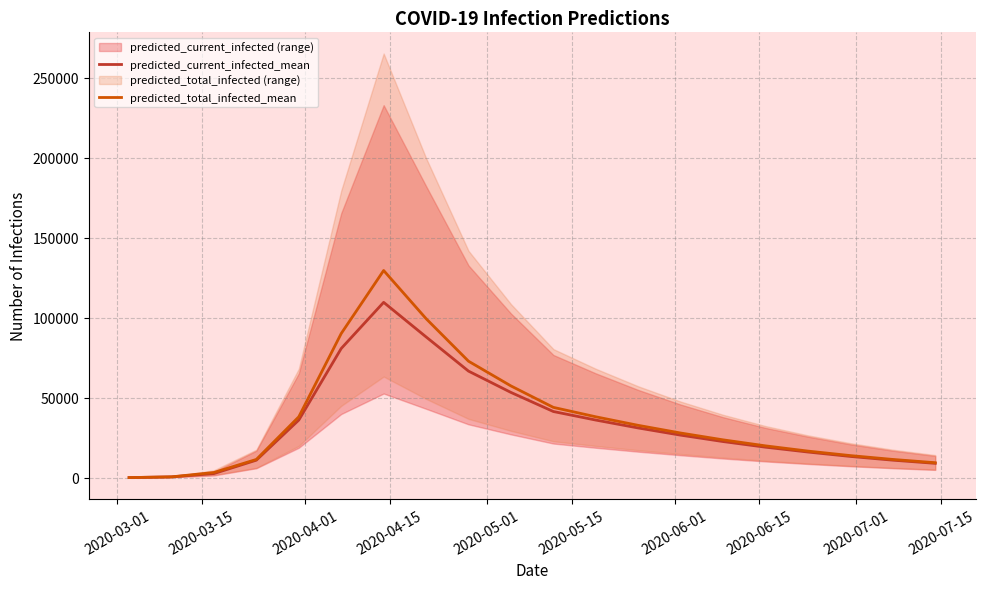

Which series changed the most between 2020-05-01 and 2020-07-15?

predicted_total_infected_mean